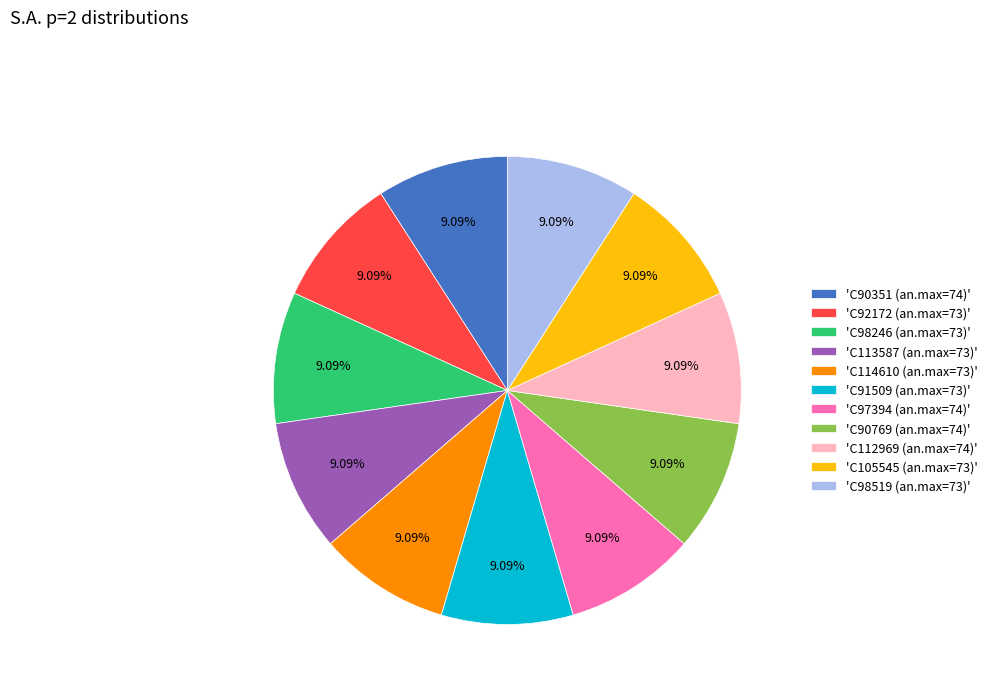

Do 'C90769 (an.max=74)' and 'C98519 (an.max=73)' together represent more than half of the pie?

No